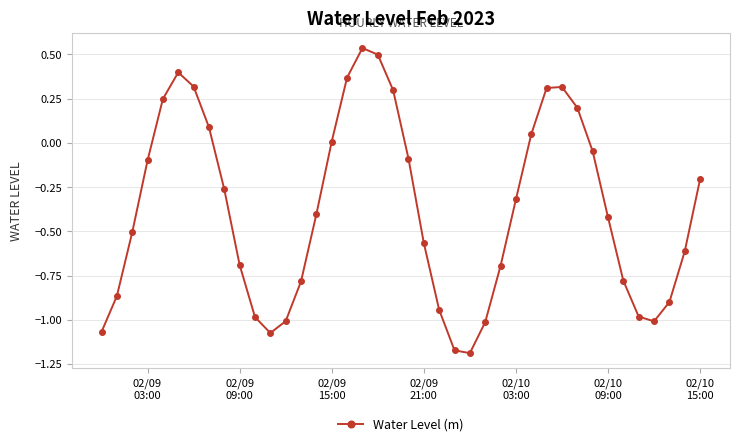

True or false: there are more than 1 points higher than both neighbors.

True